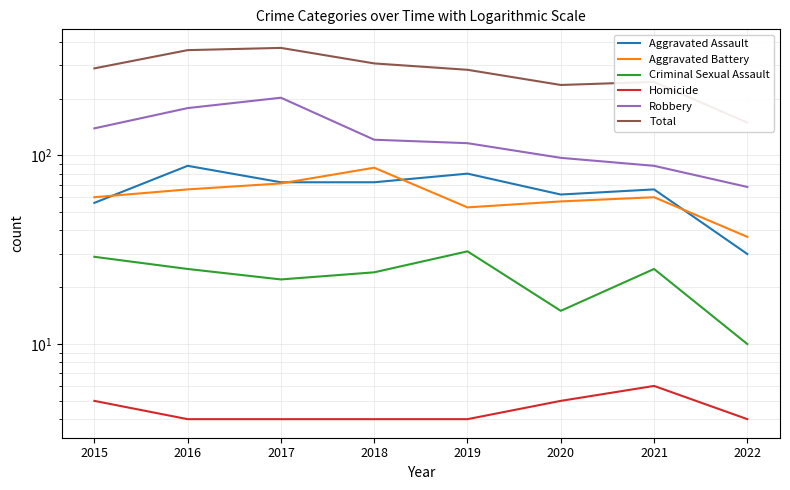

Reading right to left, extract all data points from this chart.

Aggravated Assault: 30	66	62	80	72	72	88	56
Aggravated Battery: 37	60	57	53	86	71	66	60
Criminal Sexual Assault: 10	25	15	31	24	22	25	29
Homicide: 4	6	5	4	4	4	4	5
Robbery: 68	88	97	116	121	202	178	139
Total: 149	245	236	284	307	371	361	289